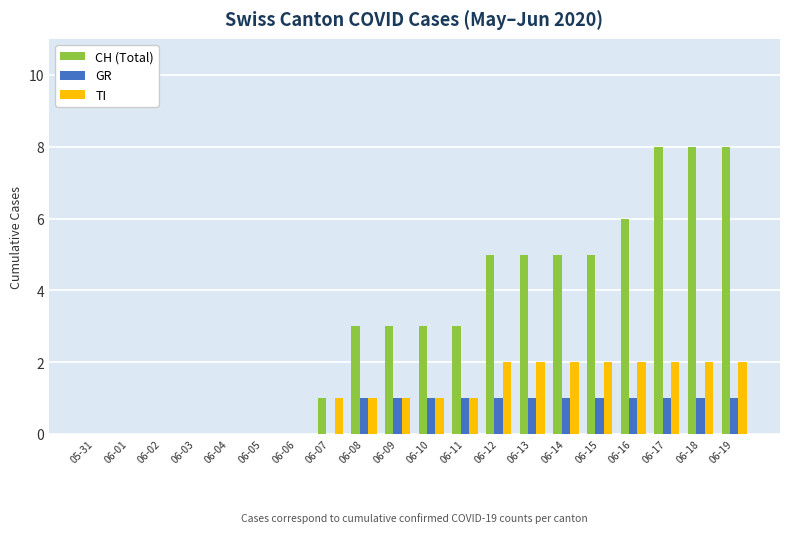

What is the maximum value shown in the chart?

8